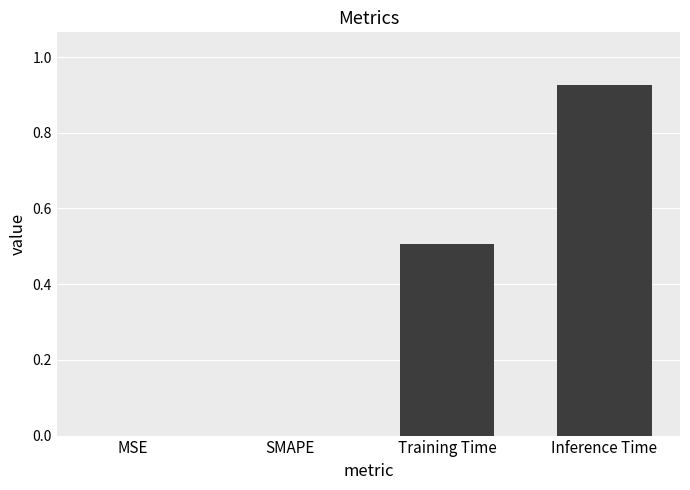

Between MSE and Inference Time, which is larger?

Inference Time